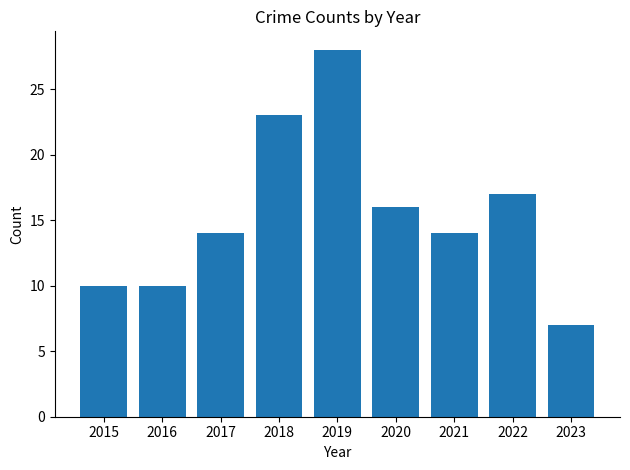

Which category has the highest value across all series?

2019